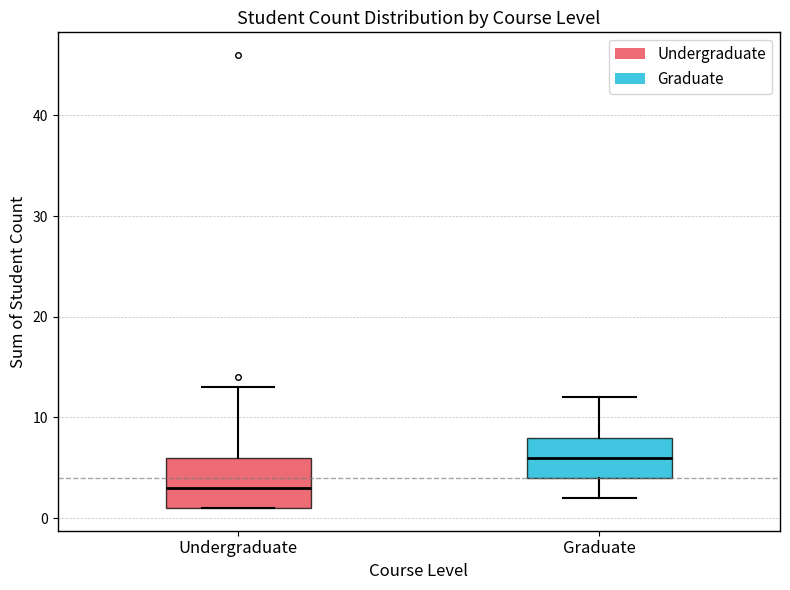

Reading left to right, transcribe this box plot: for each box, give where its median line is, the range the box spans, and where its two whiskers end, as read against the y-axis. The values are not printed on the chart, so give them approximately, as read against the axis.

Undergraduate: median 3, box 1 to 6, whiskers 1 to 13
Graduate: median 6, box 4 to 8, whiskers 2 to 12